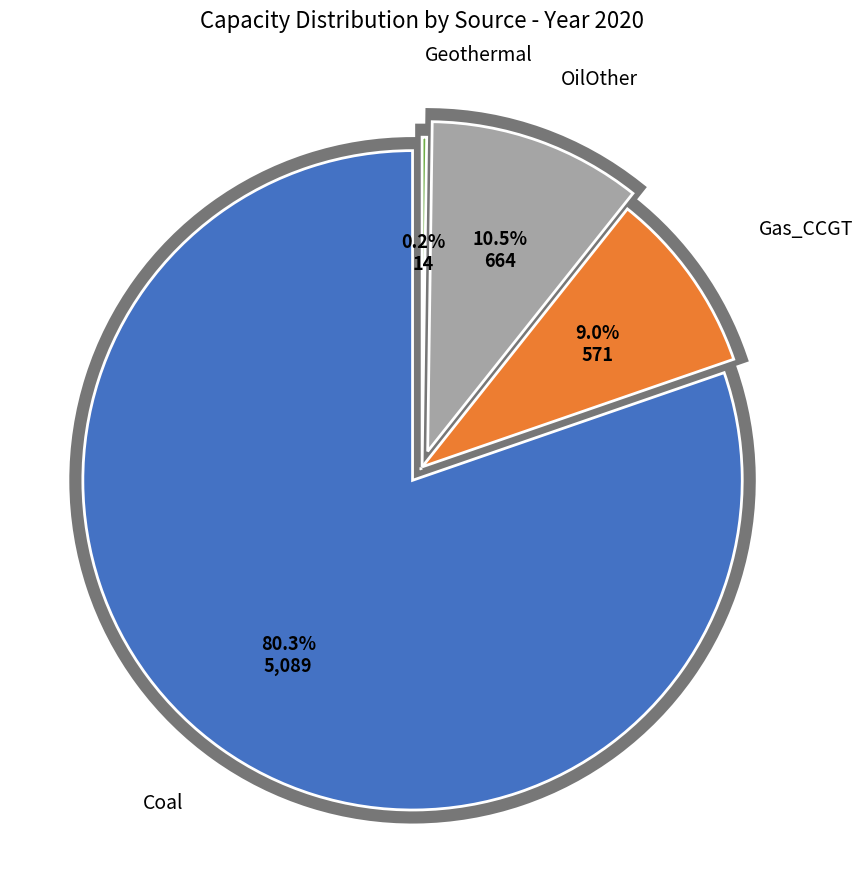

The Gas_CCGT slice represents 1% of the pie. True or false?

False